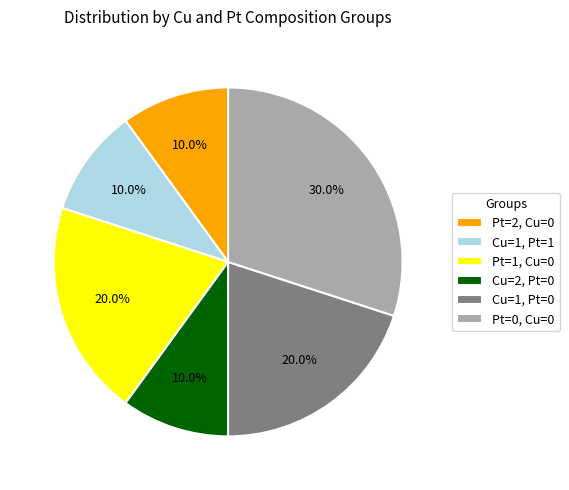

To the nearest percent, what is the average slice percentage?

17%